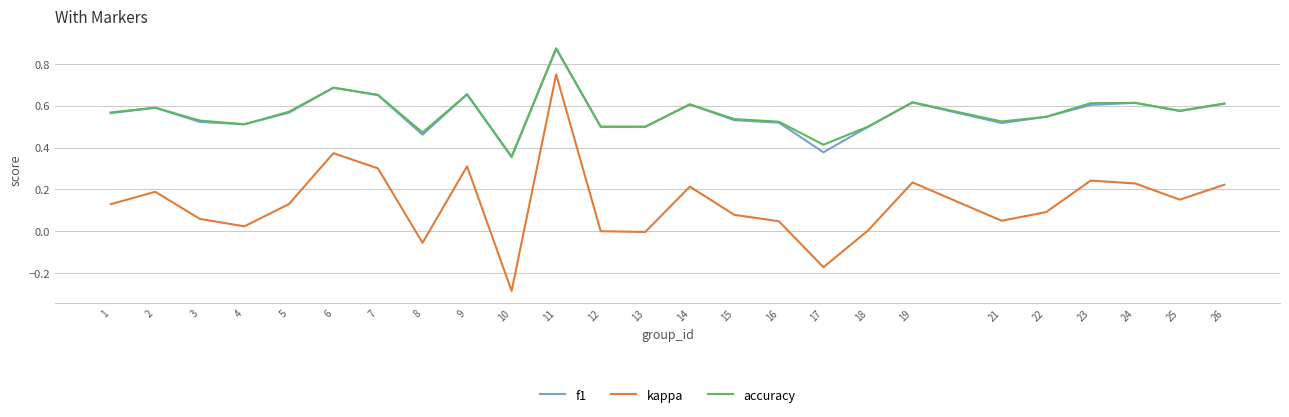

Which series has the largest range (max minus min)?

kappa